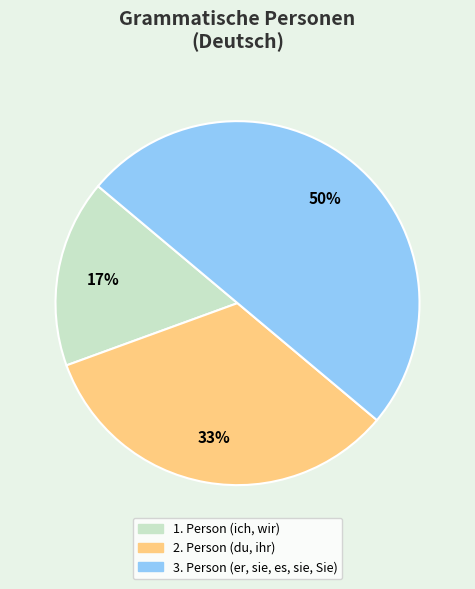

Count the number of slices in the pie.

3